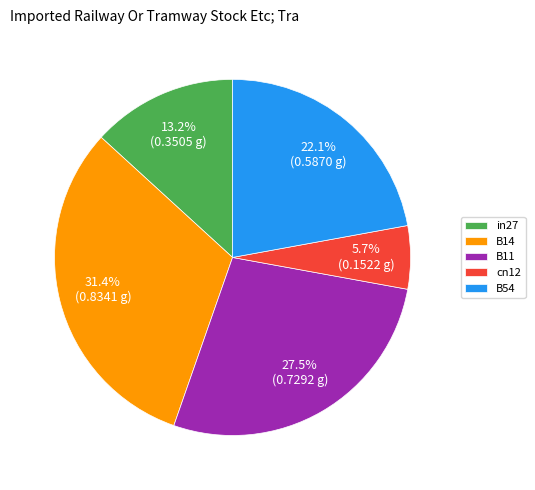

Does any single category account for the majority?

No